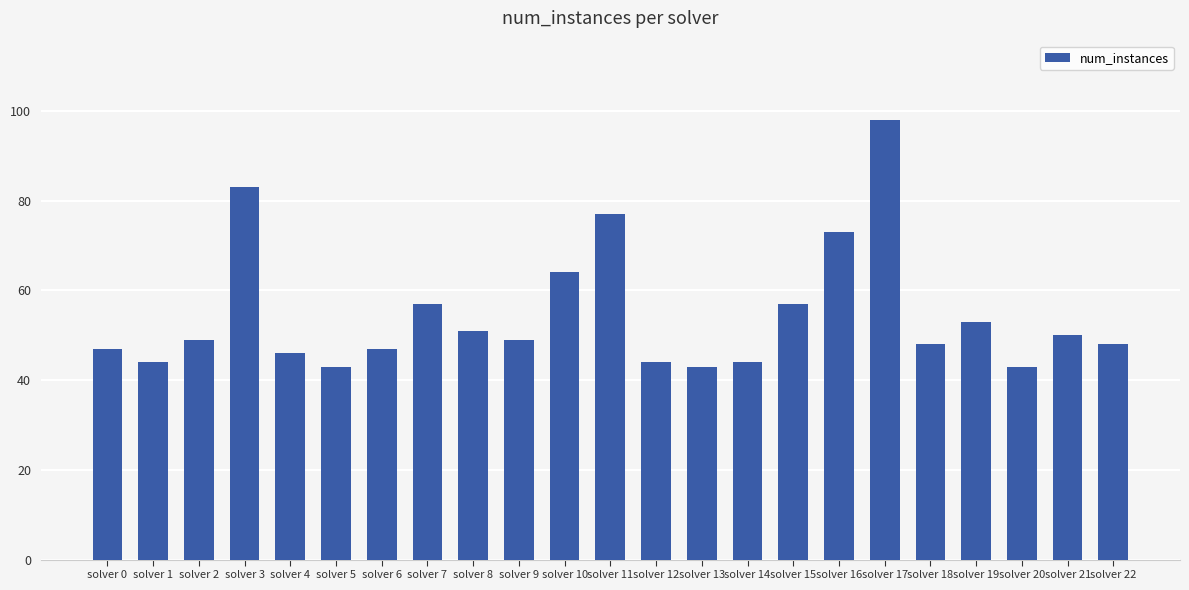

What value does the data have at solver 0?

47